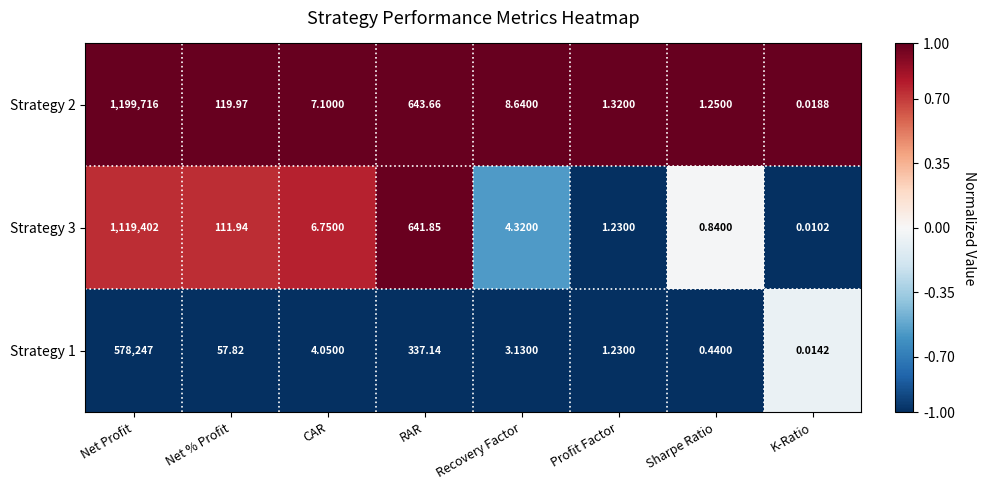

What is the spread (max minus min) of values at Net Profit?

621469.0